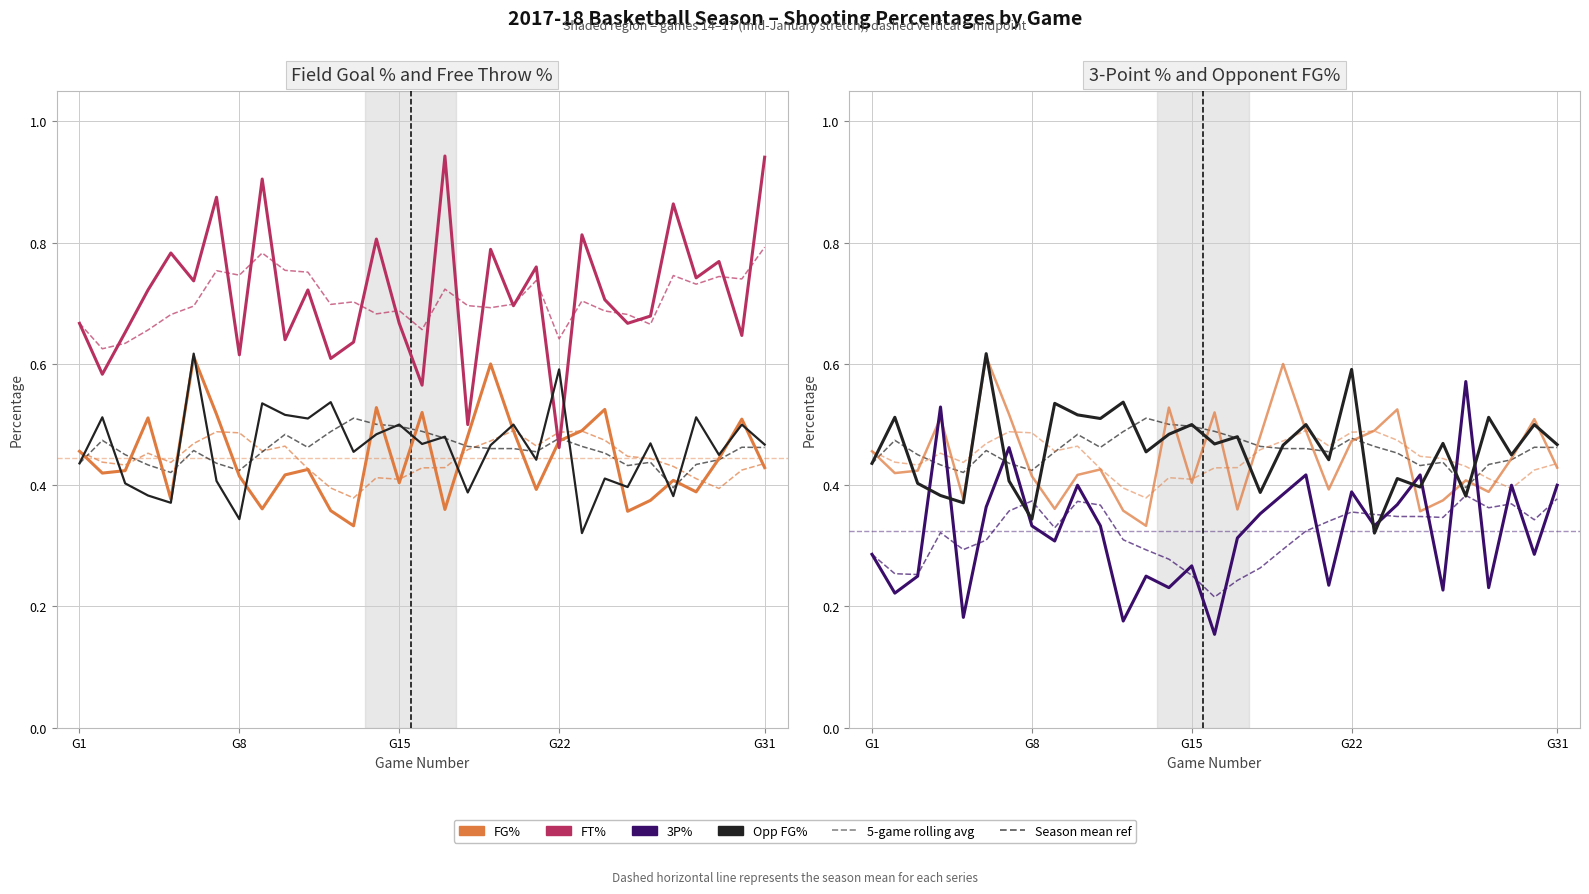

What is the average value of the 3P% series?

0.3